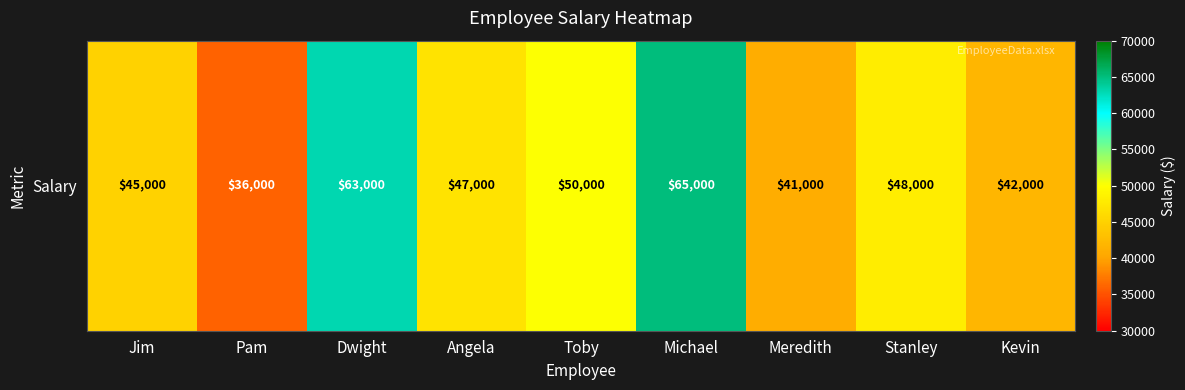

What is the ratio of the value at Michael to the value at Kevin?

1.5